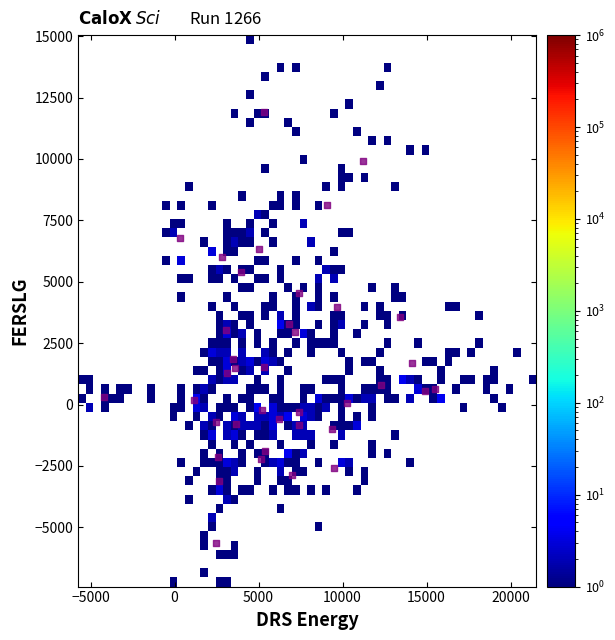

What is the range of X values (max minus min)?

19712